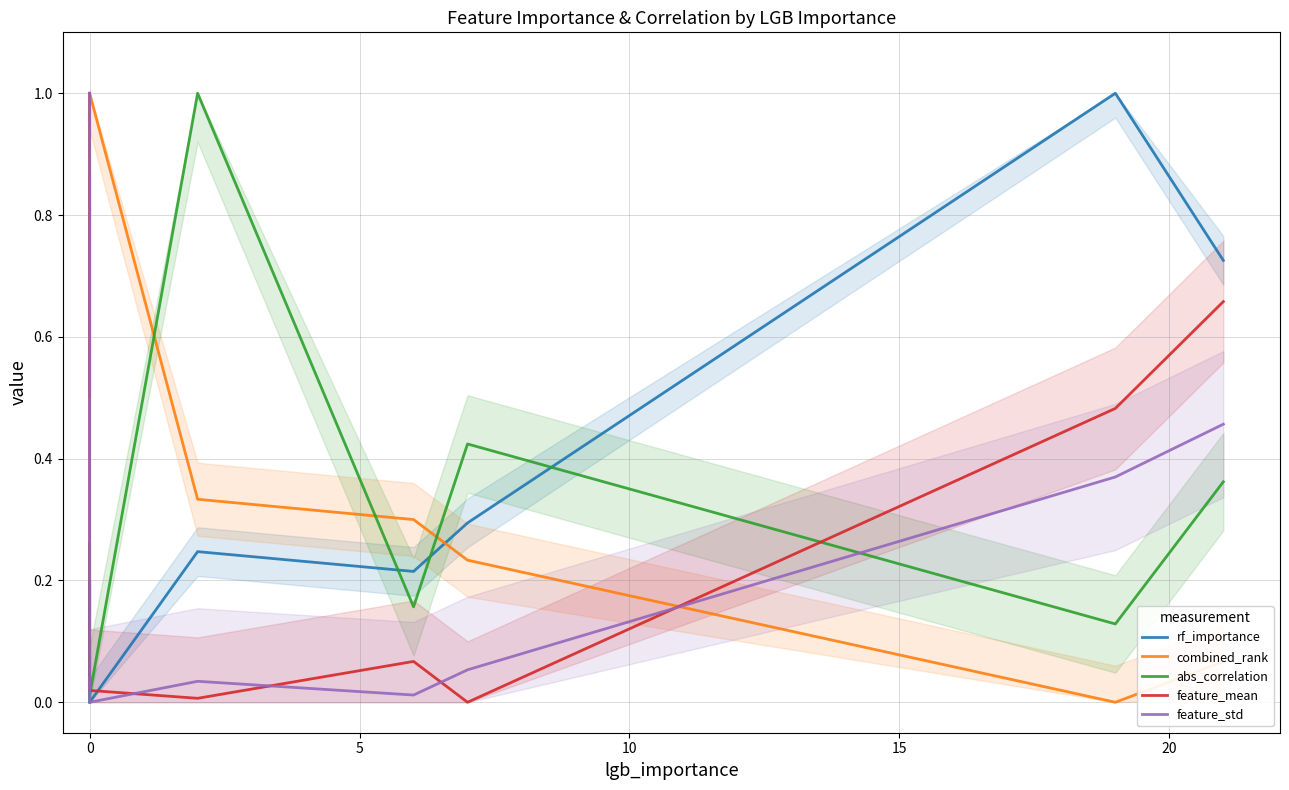

What is the total value across all series at 0?

1.2